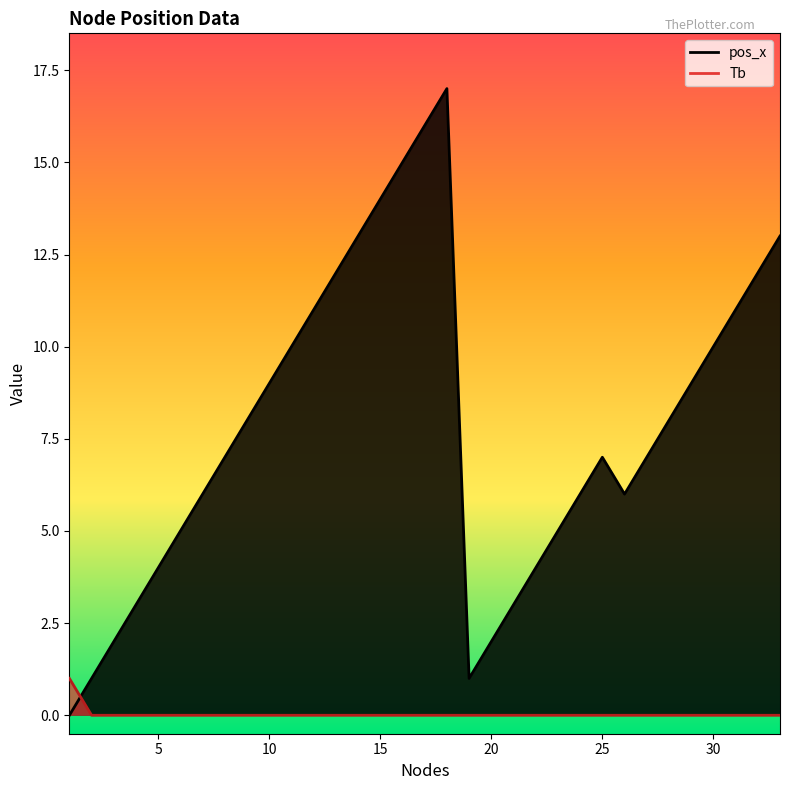

Reading left to right, what are all the values shown in this chart?

pos_x: 1=0	2=1	3=2	4=3	5=4	6=5	7=6	8=7	9=8	10=9	11=10	12=11	13=12	14=13	15=14	16=15	17=16	18=17	19=1	20=2	21=3	22=4	23=5	24=6	25=7	26=6	27=7	28=8	29=9	30=10	31=11	32=12	33=13
Tb: 1=1	2=0	3=0	4=0	5=0	6=0	7=0	8=0	9=0	10=0	11=0	12=0	13=0	14=0	15=0	16=0	17=0	18=0	19=0	20=0	21=0	22=0	23=0	24=0	25=0	26=0	27=0	28=0	29=0	30=0	31=0	32=0	33=0